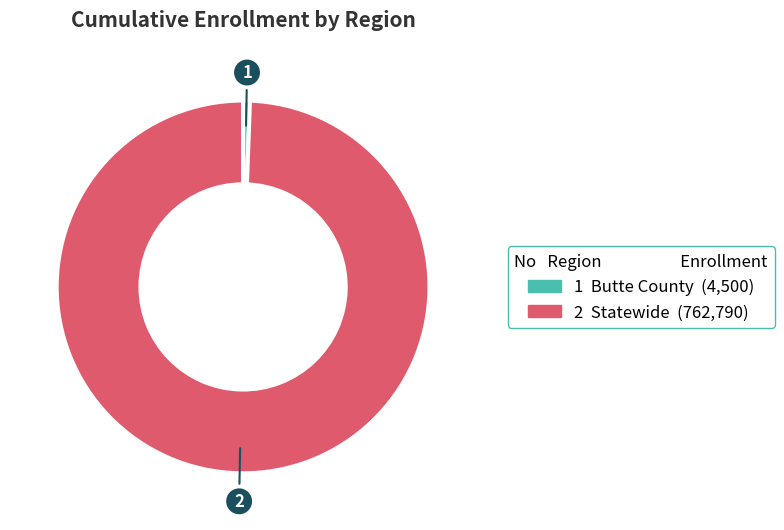

Does any single category account for the majority?

Yes